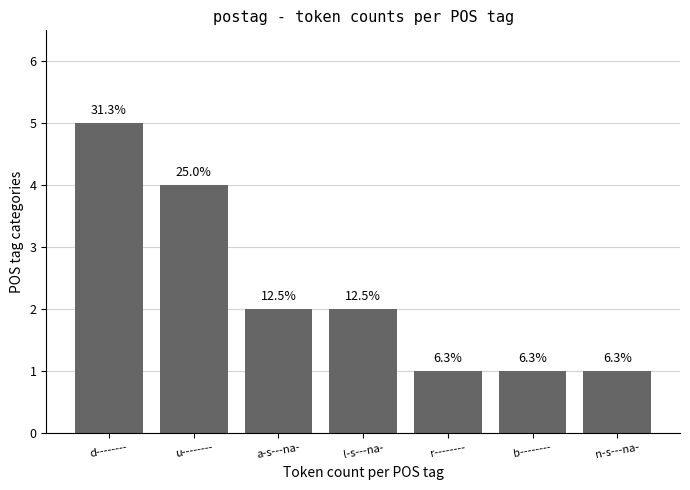

List the labels in order of value, smallest first.

r--------, b--------, n-s---na-, a-s---na-, l-s---na-, u--------, d--------